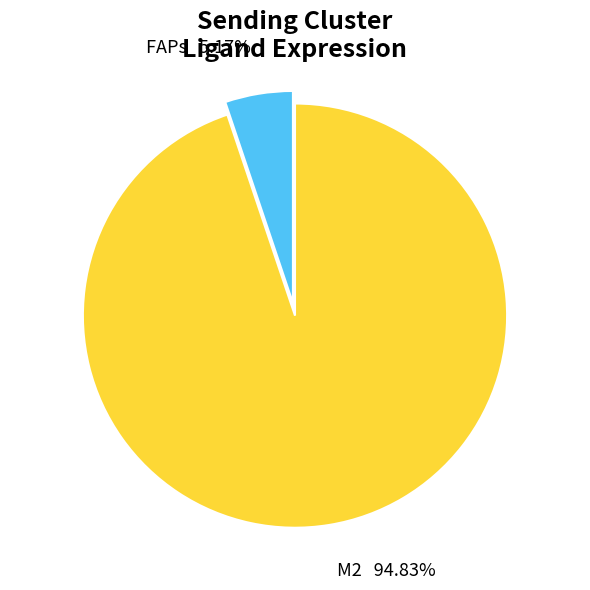

How many slices are in this pie chart?

2